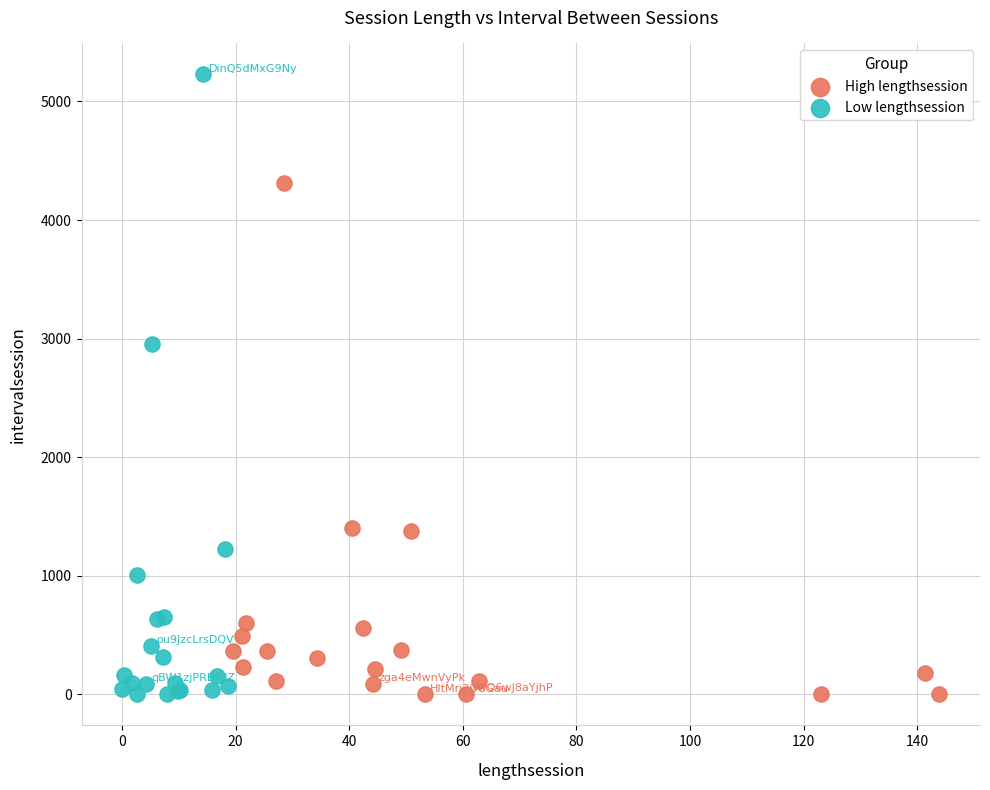

Which series has the largest Y range (max minus min)?

Low lengthsession